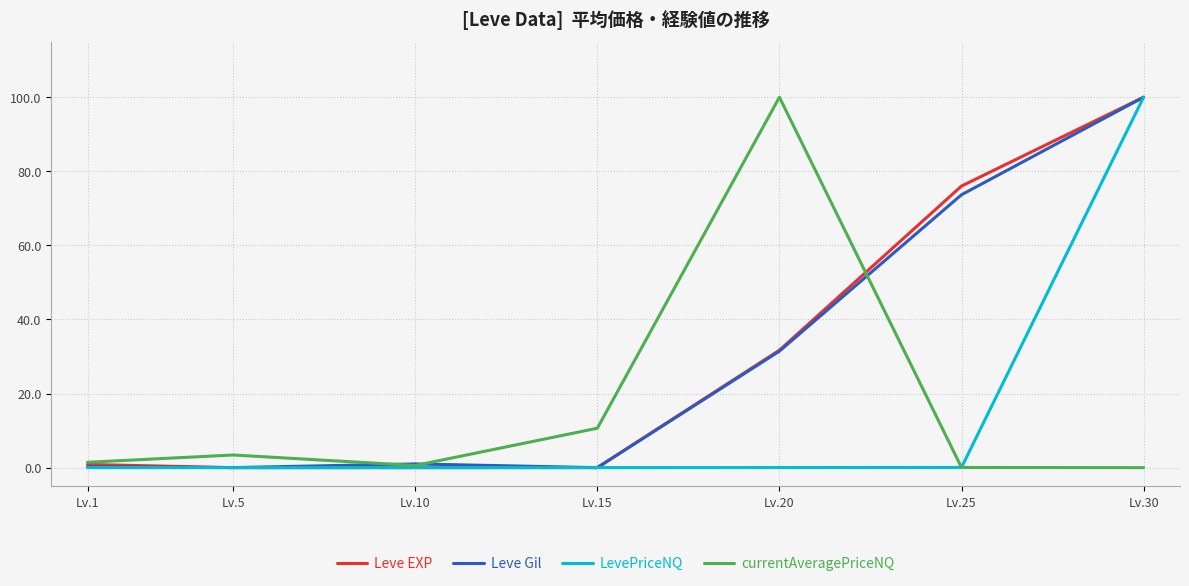

What is the difference between the highest and lowest values at Lv.30?

100.0